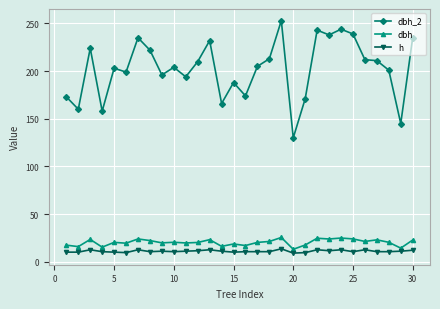

Which series has the largest total across all categories?

dbh_2